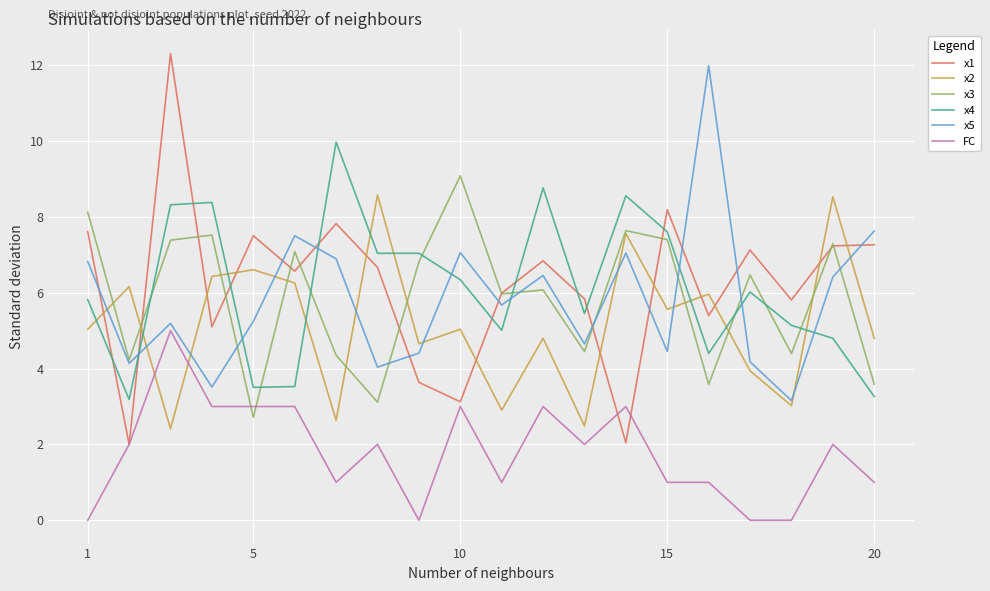

After their last crossing, which series has the higher values: x2 or FC?

x2